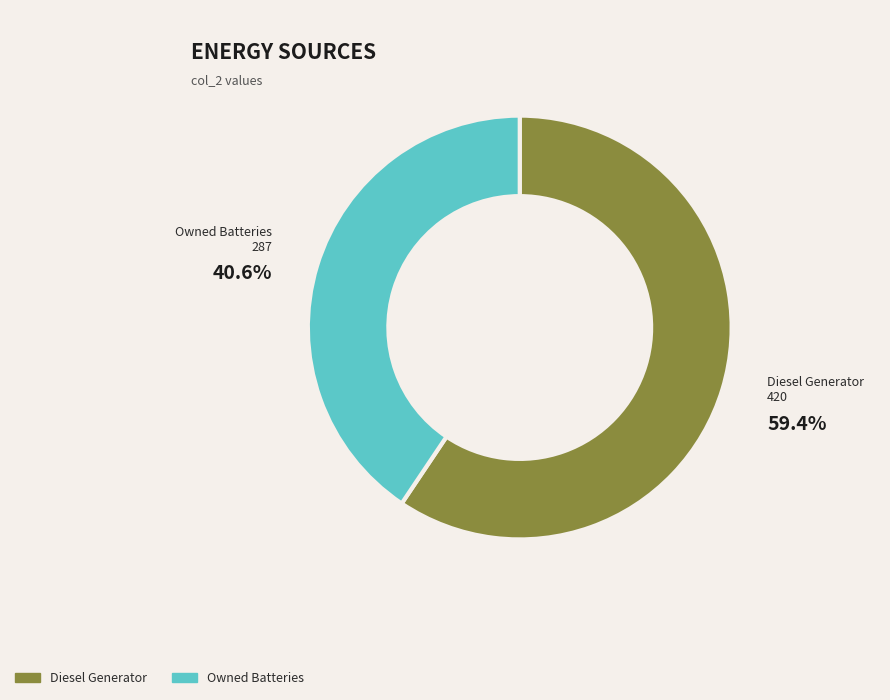

Is there a majority slice in this chart?

Yes